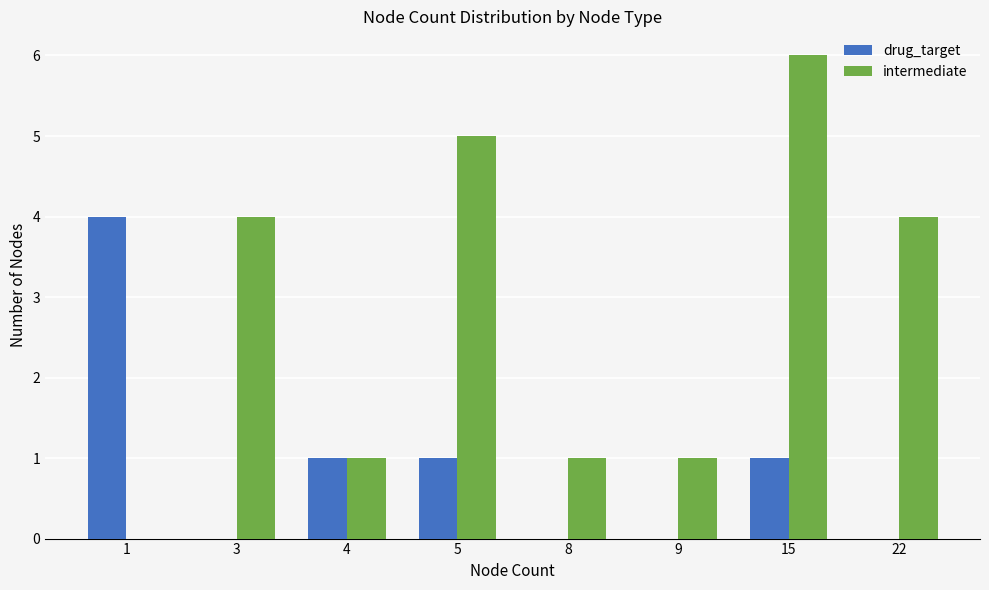

Which series changed the most between 3 and 4?

intermediate